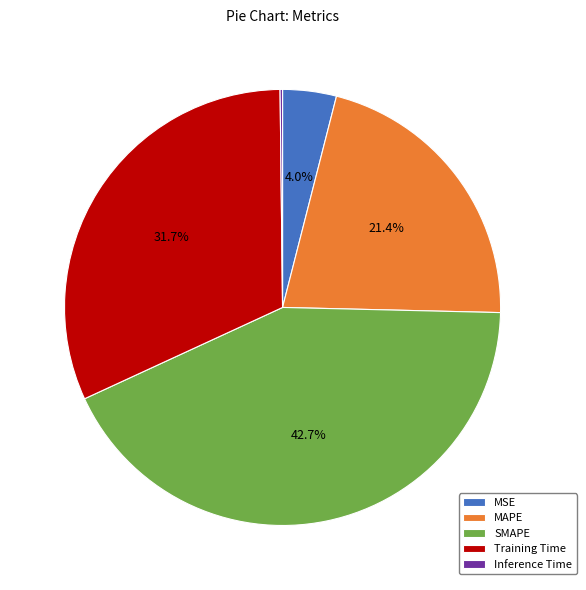

What percentage do Training Time and MSE together represent?

35.7%